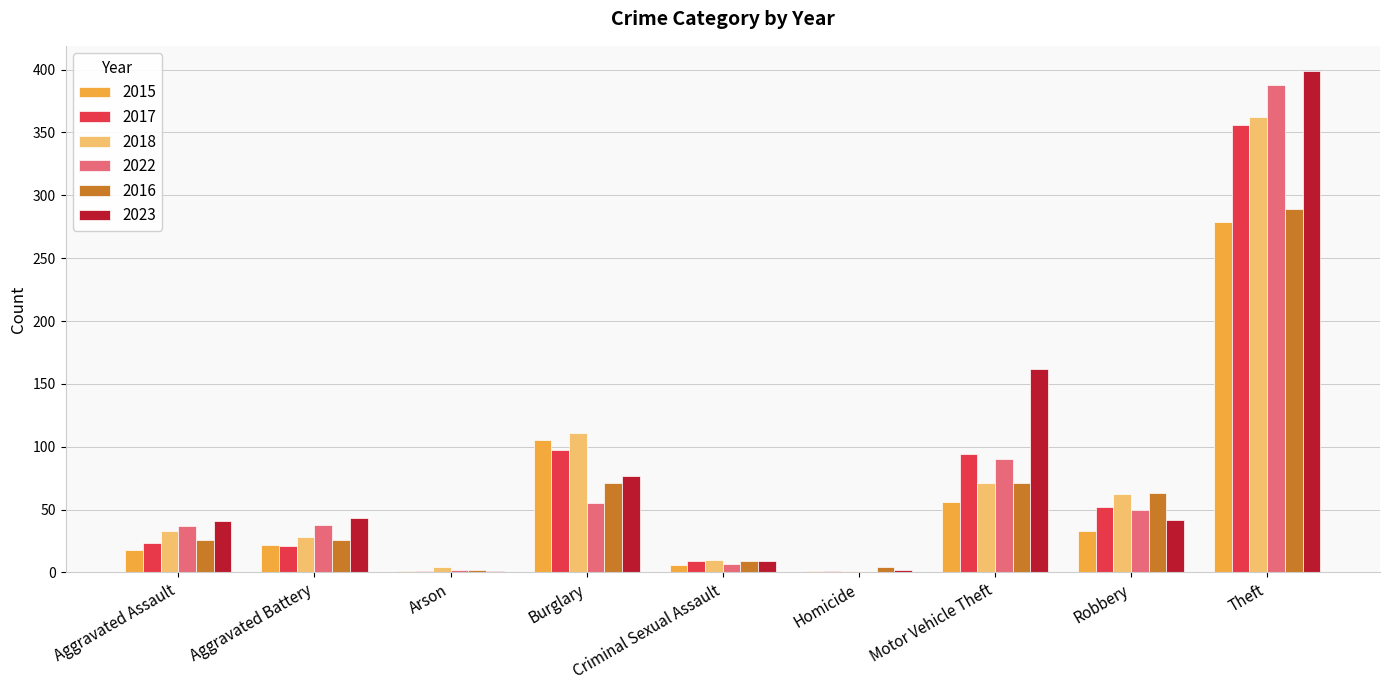

Which series has the largest range (max minus min)?

2023